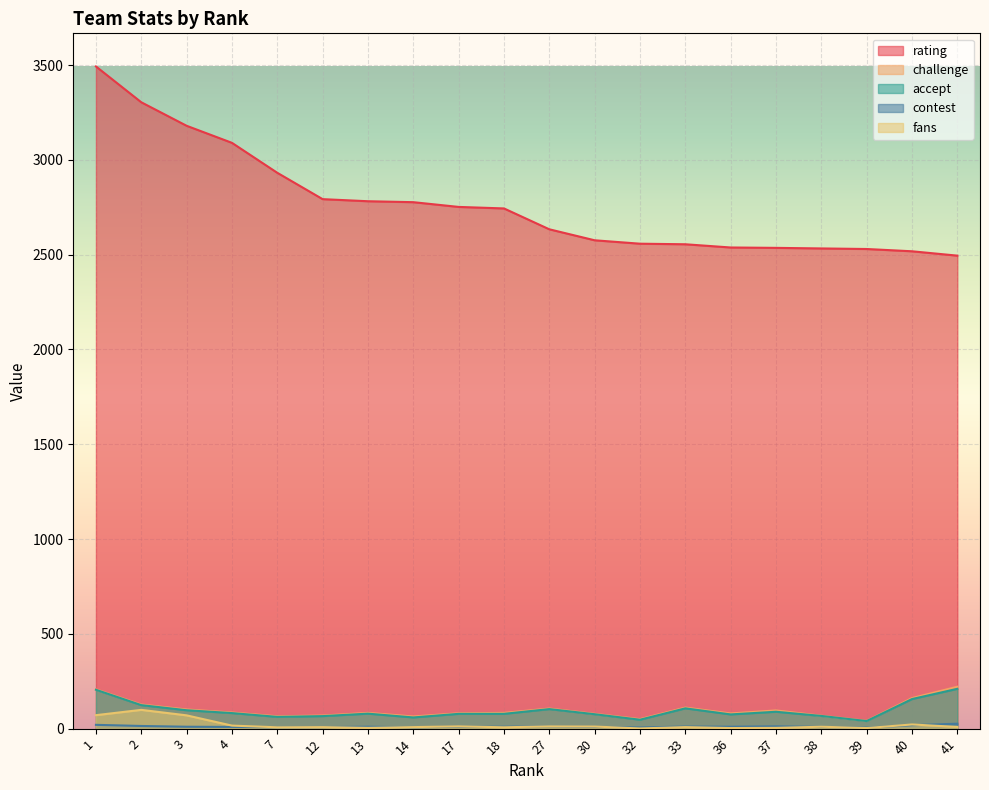

List the labels in order of challenge value, largest first.

41, 1, 40, 2, 33, 27, 3, 37, 4, 13, 18, 17, 36, 30, 12, 38, 7, 14, 32, 39